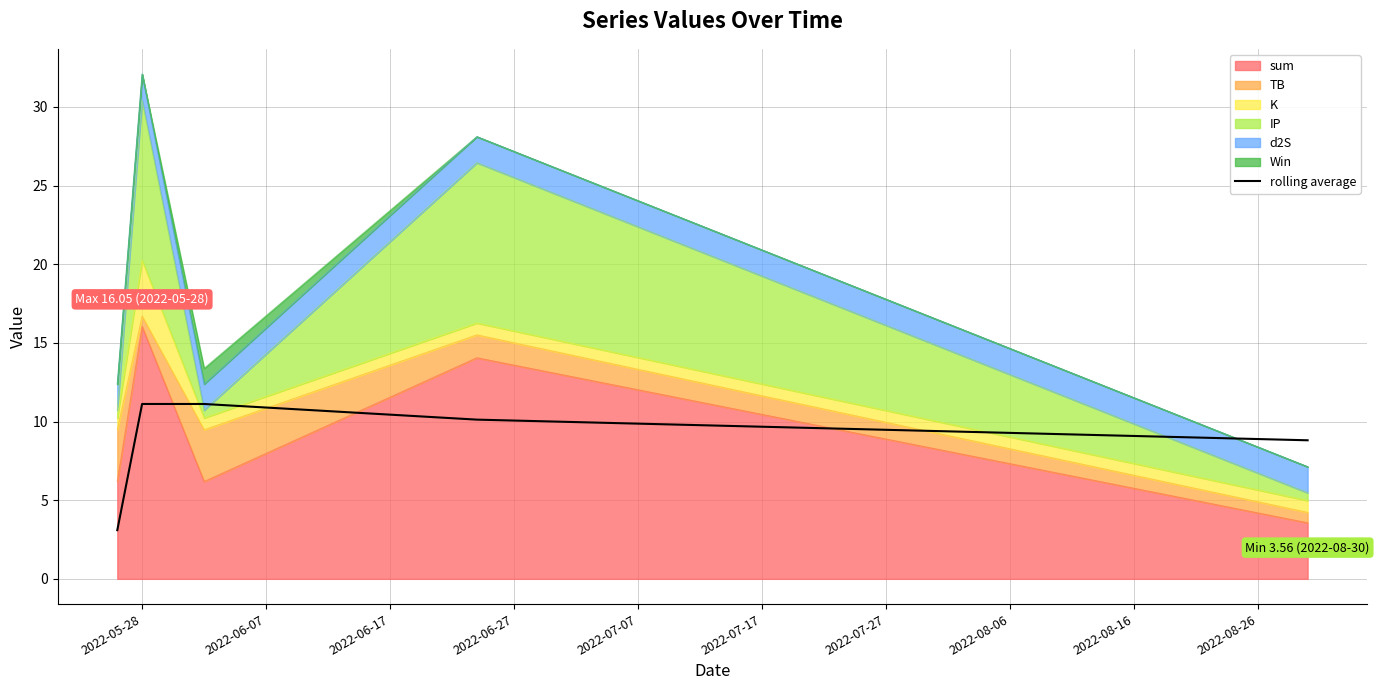

What is the change in value from 2022-06-07 to 2022-07-07?

-2.3